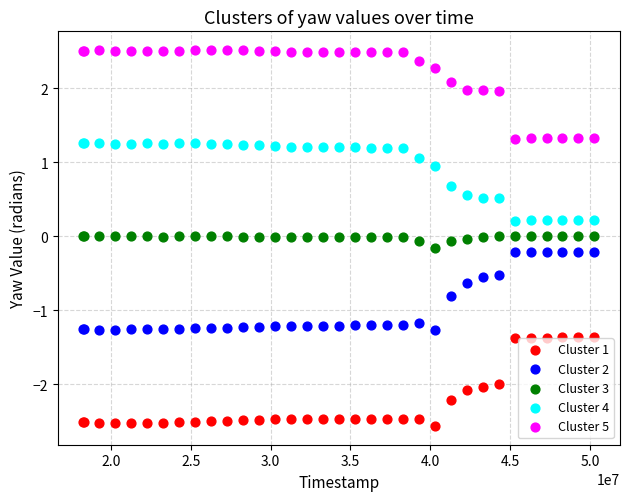

Which series contains the highest Y value?

Cluster 5